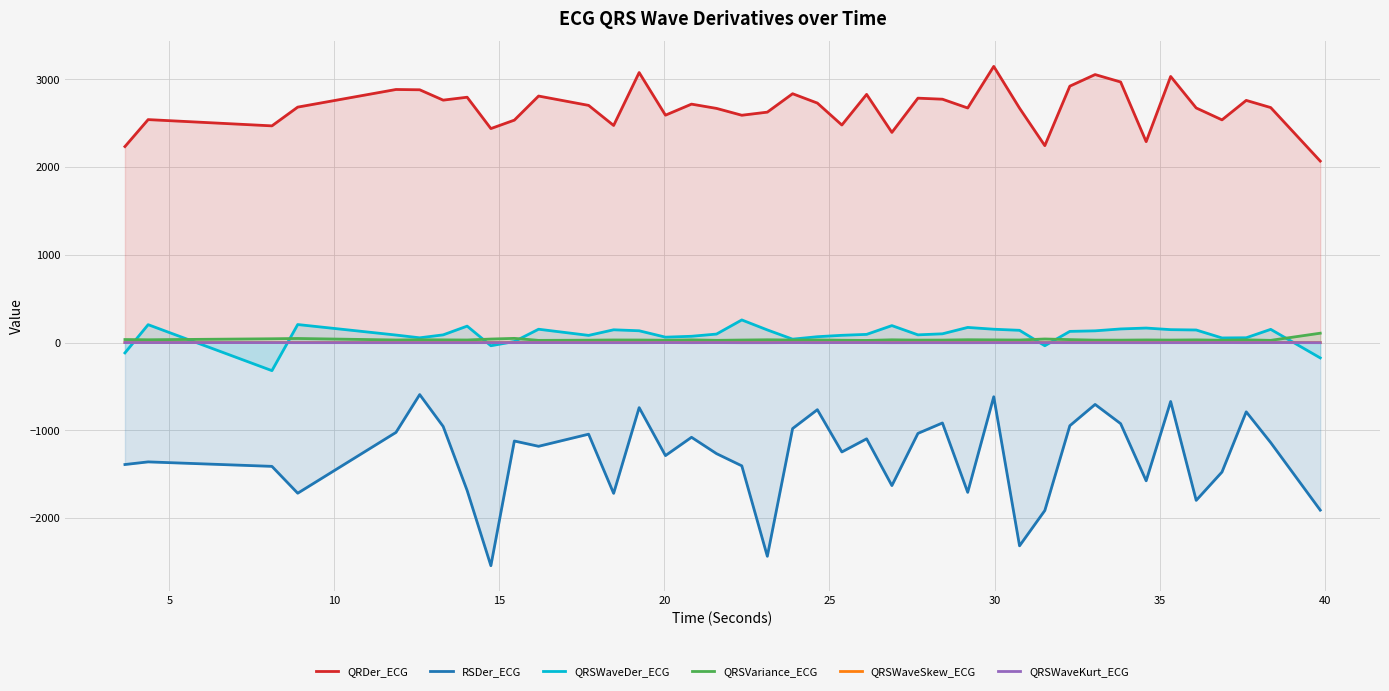

What is the difference between the maximum and minimum values in the QRDer_ECG series?

1079.1